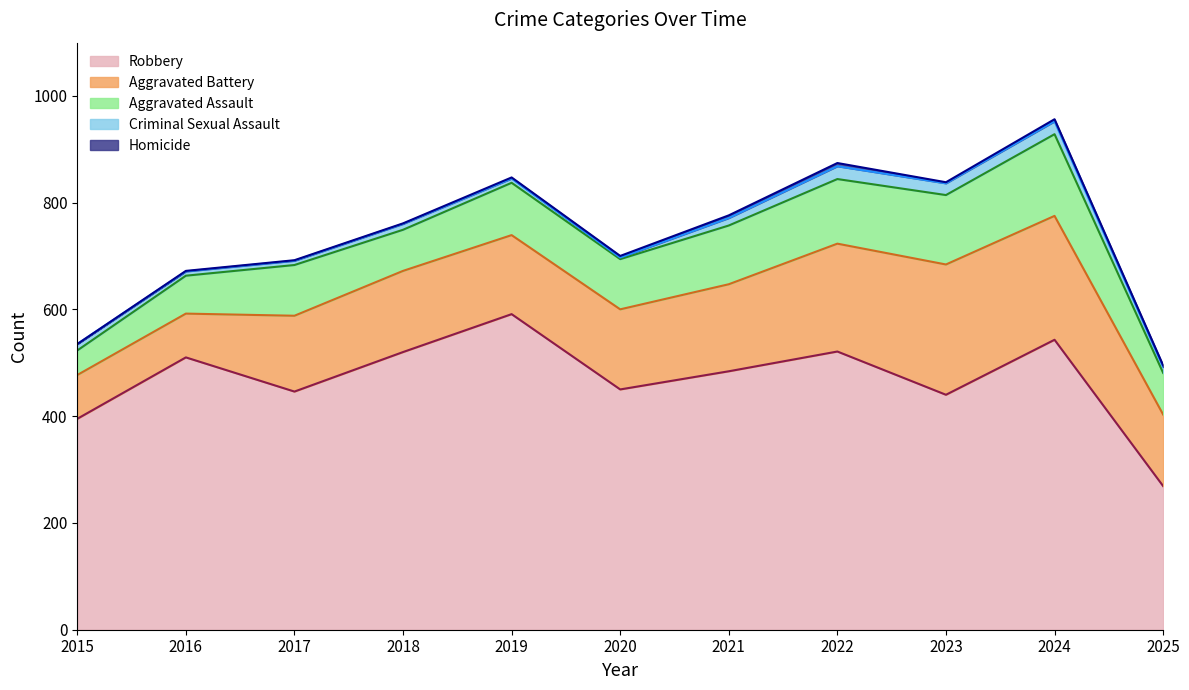

List the labels in order of Aggravated Assault value, largest first.

2024, 2023, 2022, 2021, 2019, 2017, 2020, 2025, 2018, 2016, 2015